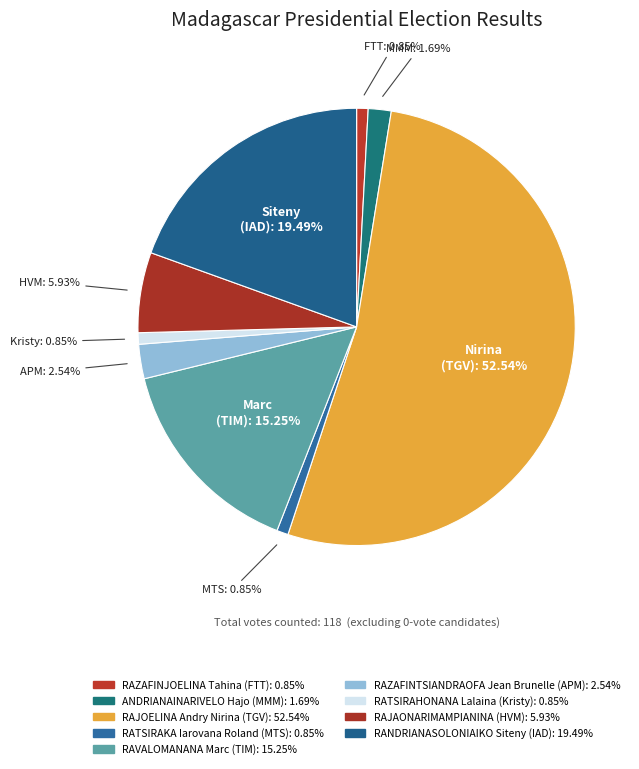

What portion of the pie excludes RAZAFINJOELINA Tahina (FTT)?

99.2%